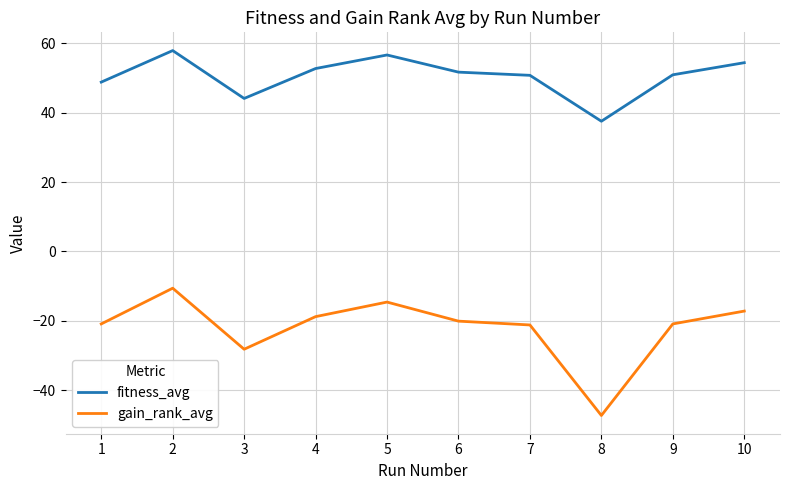

What are all the series names shown in the legend?

fitness_avg, gain_rank_avg